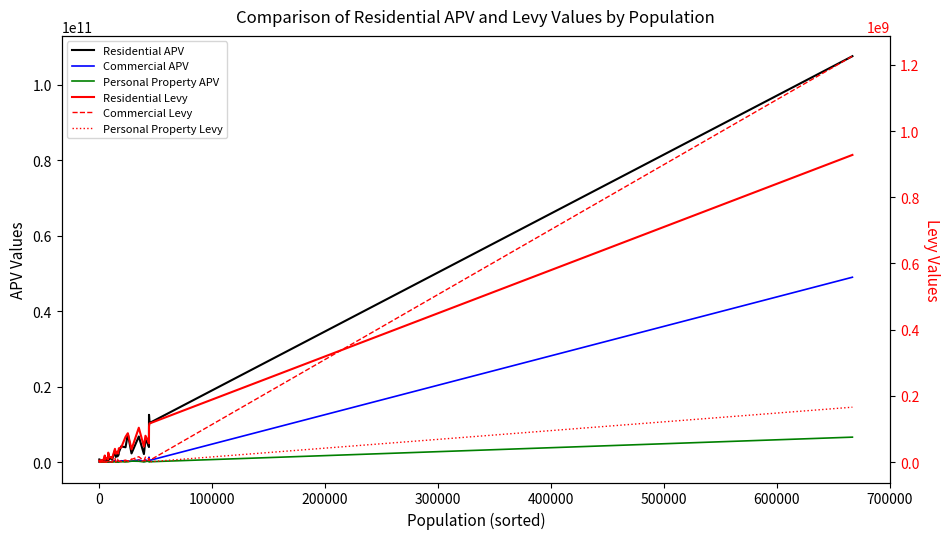

What is the highest value of the Personal Property Levy series?

166097001.7